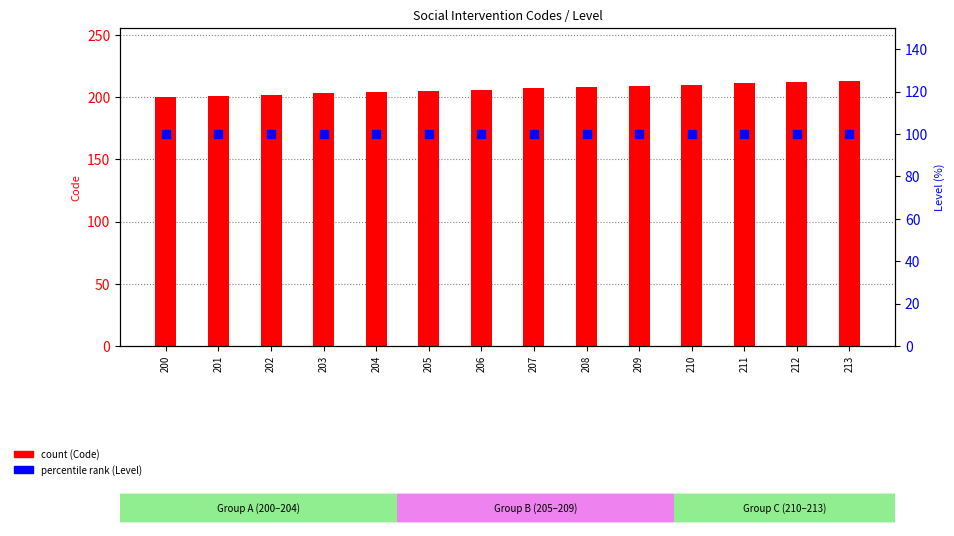

Is the value of Code at 213 greater than the value of Level (scaled %) at 209?

Yes